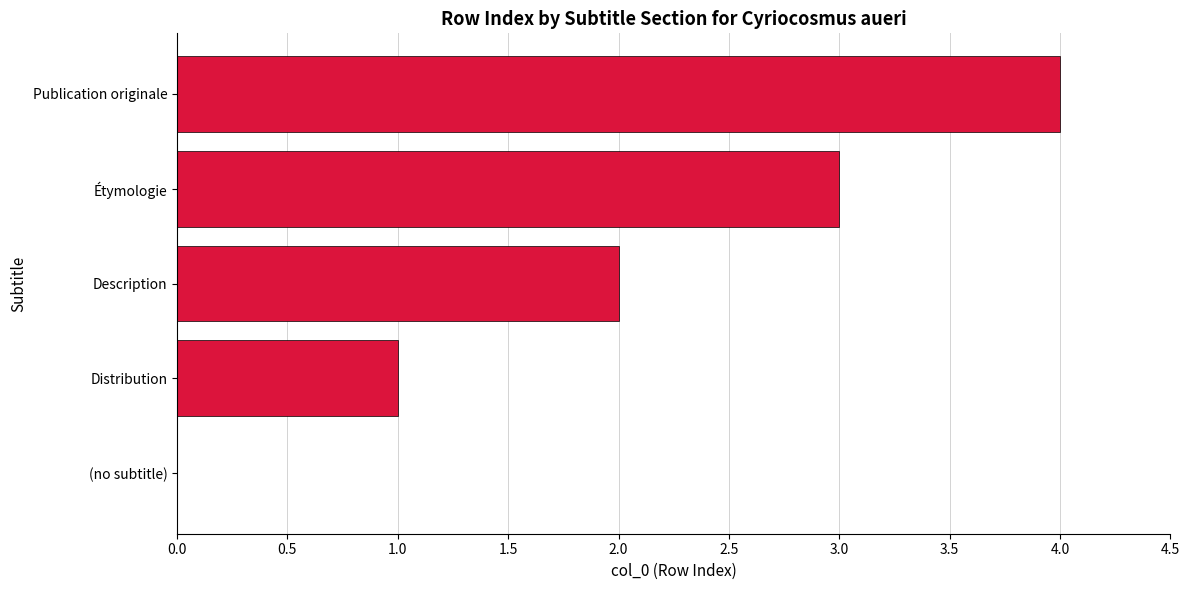

What is the sum of the values at Description and Publication originale?

6